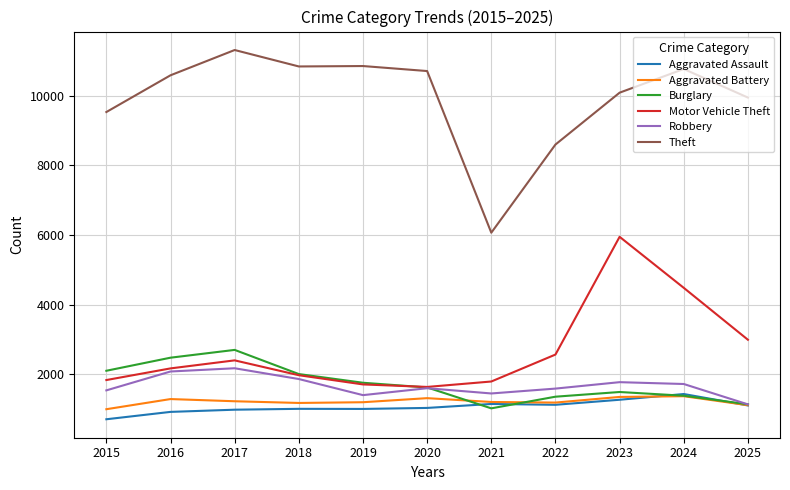

What are all the series names shown in the legend?

Aggravated Assault, Aggravated Battery, Burglary, Motor Vehicle Theft, Robbery, Theft